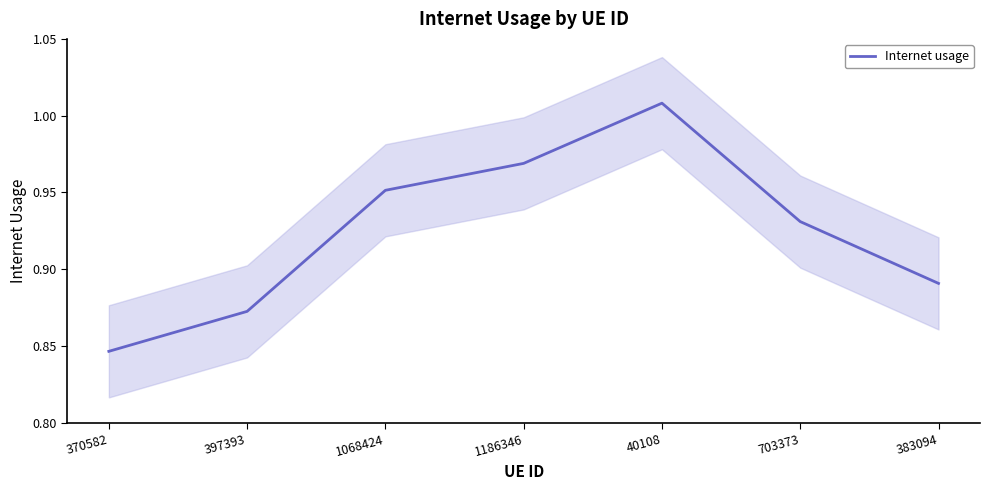

The value at 397393 is 0.9. True or false?

True